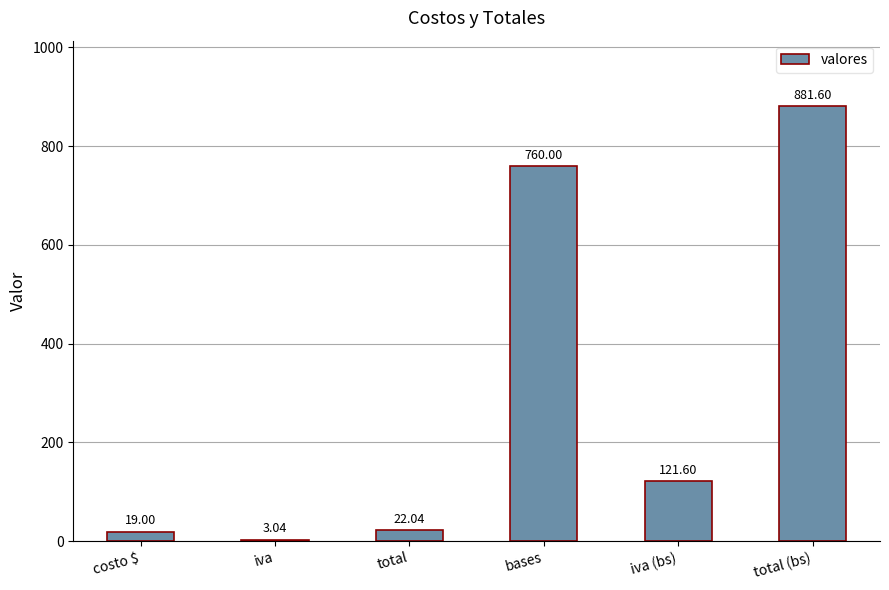

What is the change in value from costo $ to bases?

+741.0